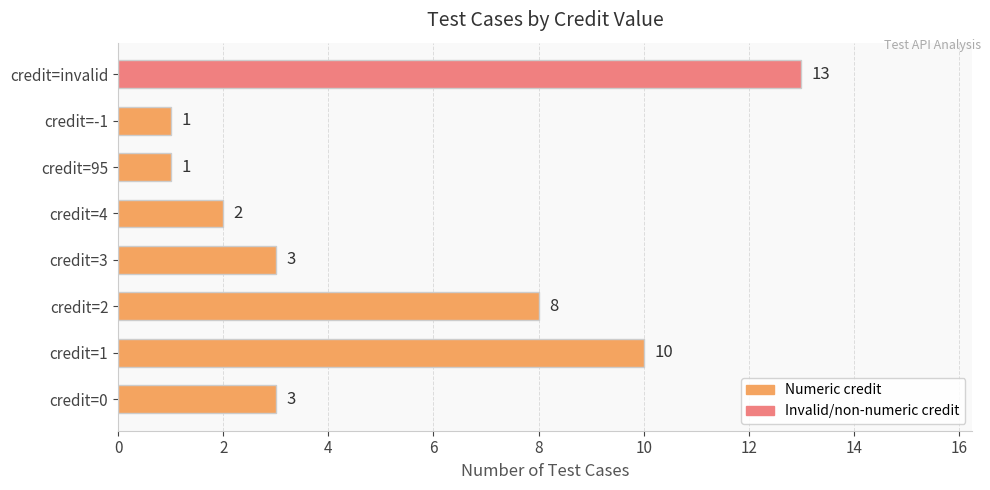

Where is the data nearest to the value 7?

credit=2